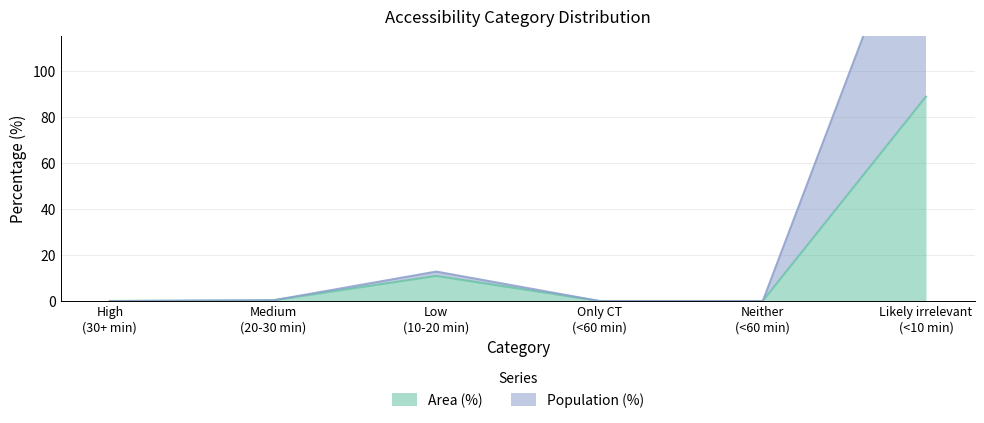

Reading left to right, extract all data points from this chart.

Area (%): High
(30+ min)=0.0	Medium
(20-30 min)=0.3	Low
(10-20 min)=10.9	Only CT
(<60 min)=0.0	Neither
(<60 min)=0.0	Likely irrelevant
(<10 min)=88.8
Population (%): High
(30+ min)=0.0	Medium
(20-30 min)=0.3	Low
(10-20 min)=12.8	Only CT
(<60 min)=0.0	Neither
(<60 min)=0.0	Likely irrelevant
(<10 min)=186.9